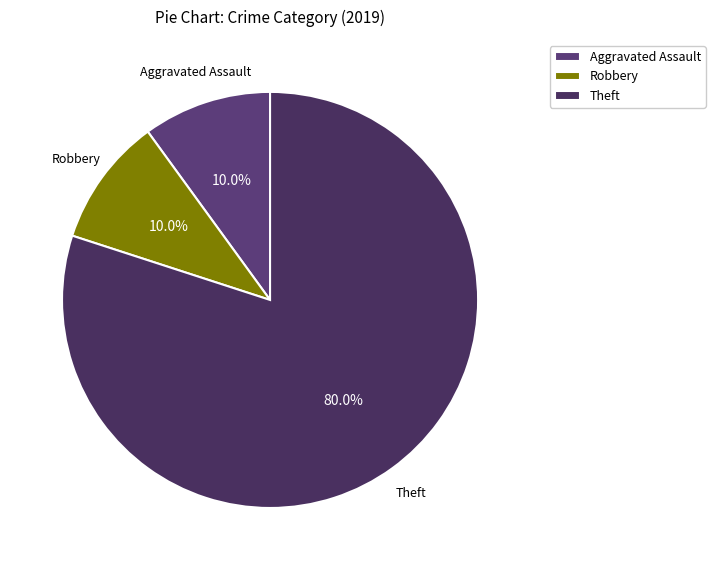

What portion of the pie excludes Aggravated Assault?

90.0%